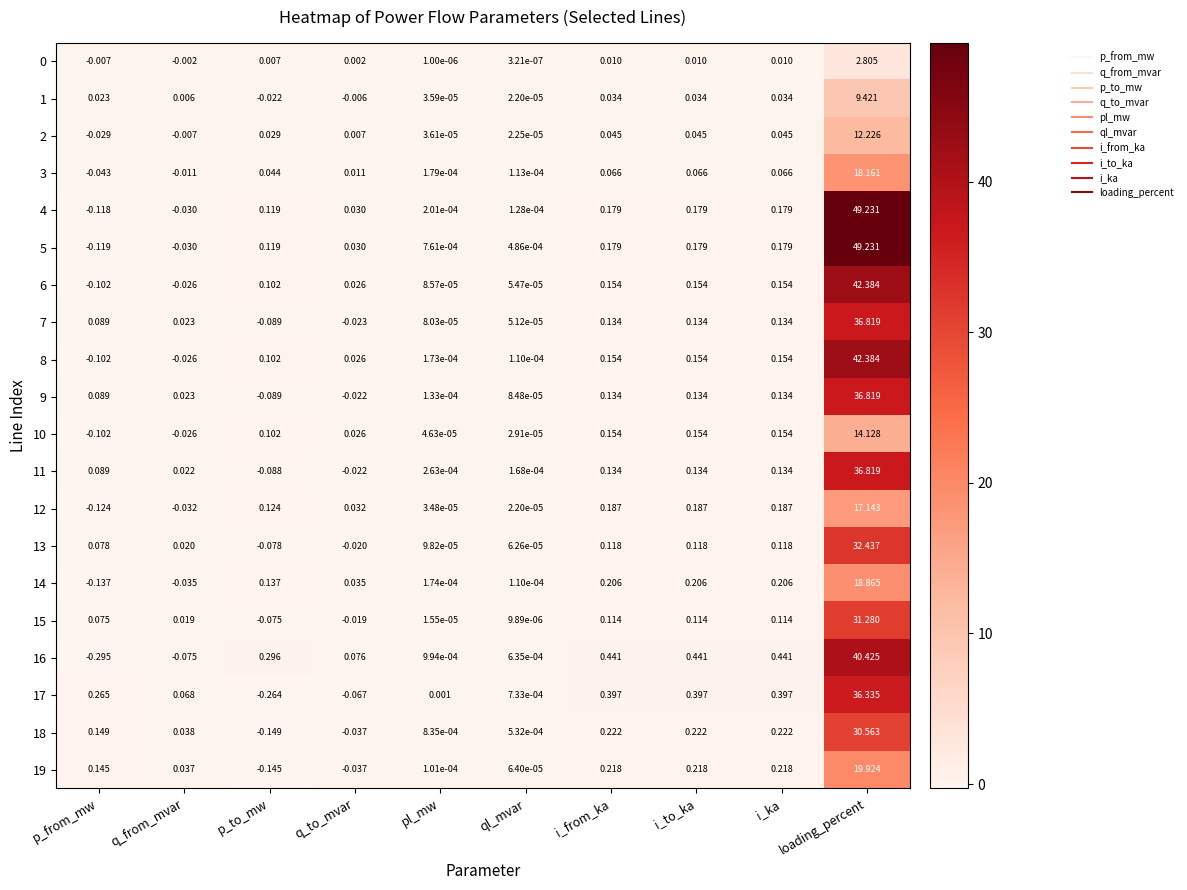

Which series has the largest total across all categories?

4